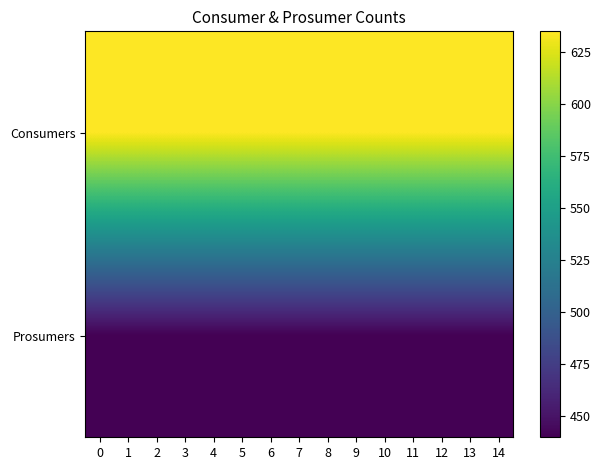

At 9, list the series in order from largest to smallest.

Consumers, Prosumers